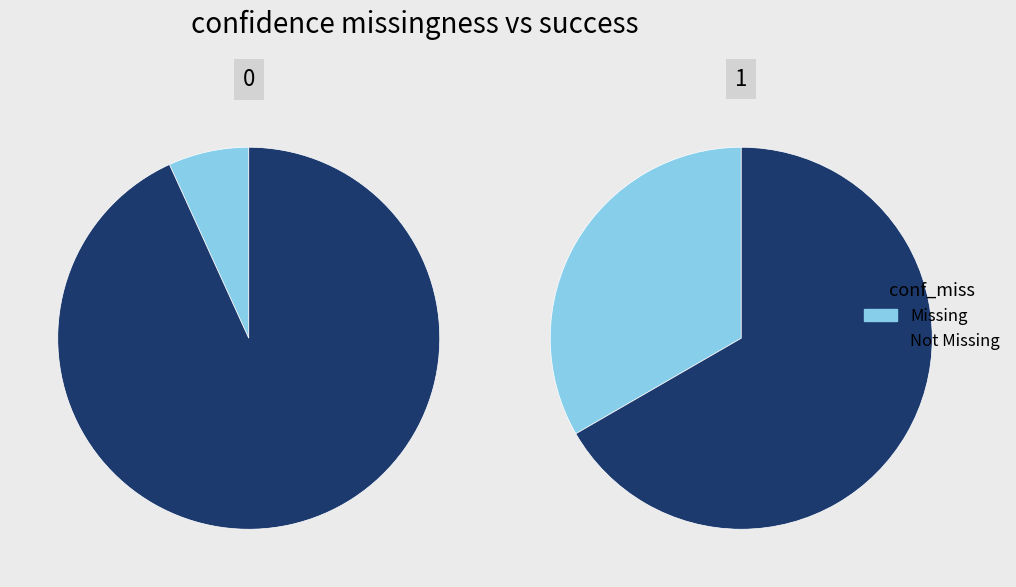

How many slices are in this pie chart?

2